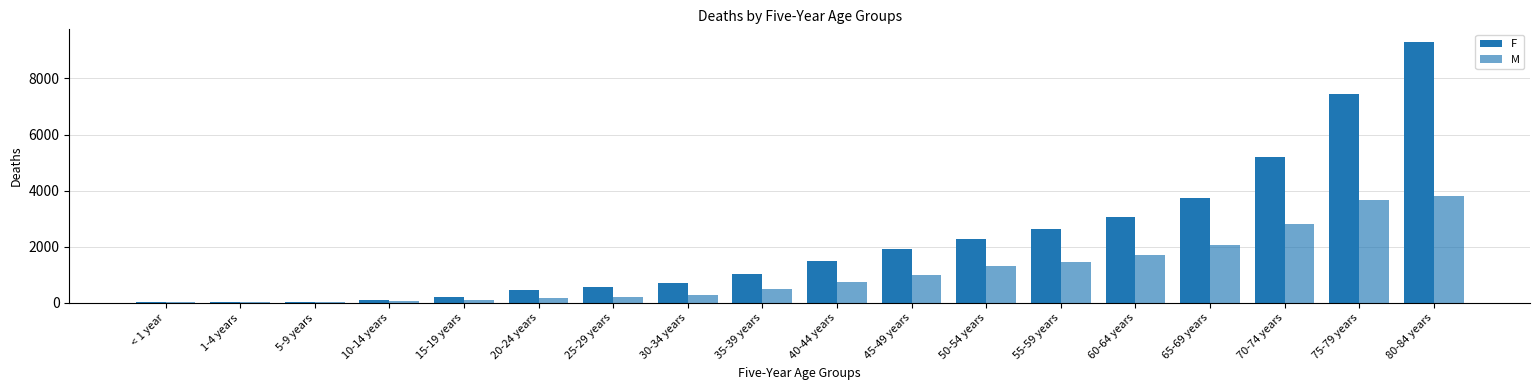

What is the value of the F bar at the 10th from the left?

1489